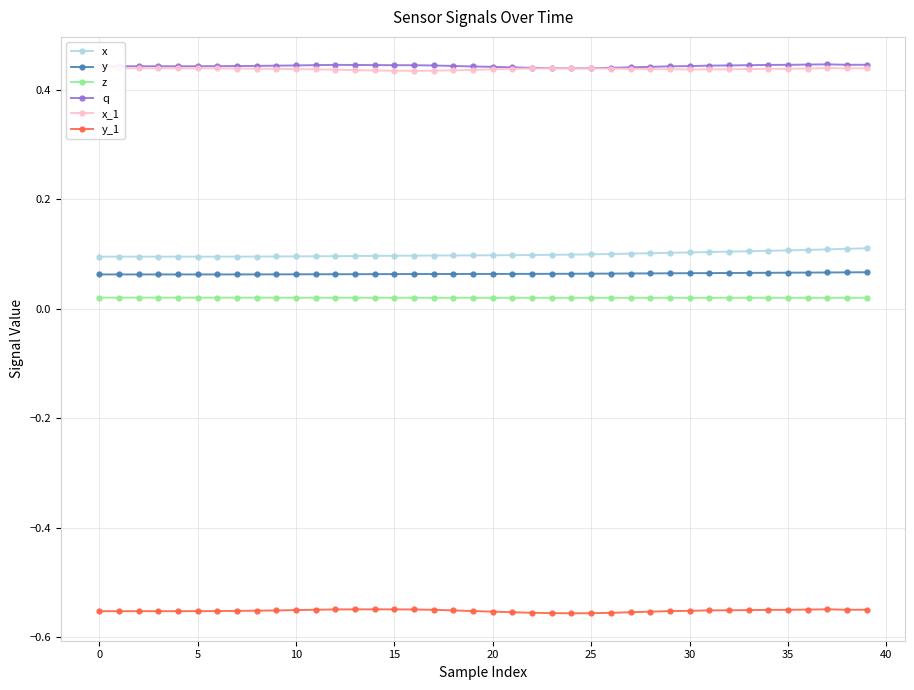

True or false: x_1 and z intersect in this chart.

False